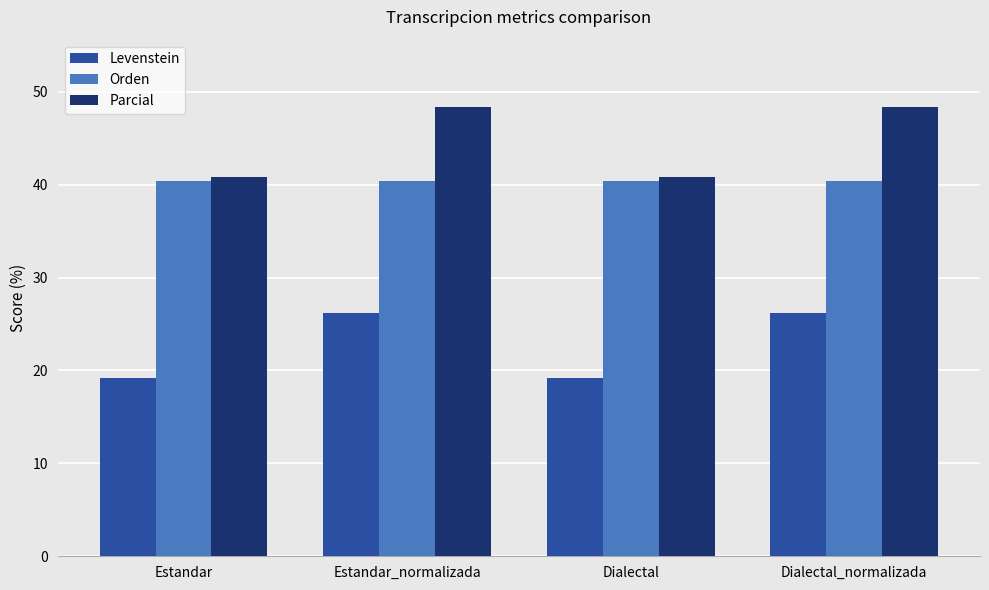

At how many categories does at least one series exceed 22?

4